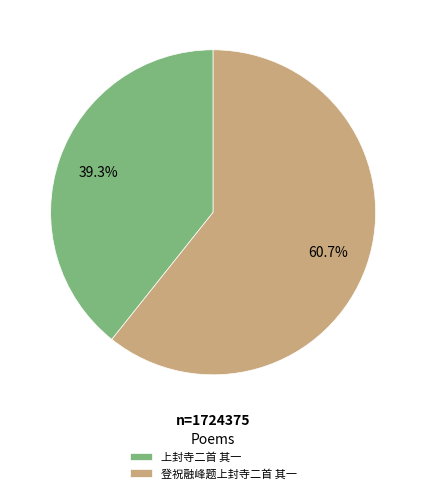

Count the number of slices in the pie.

2